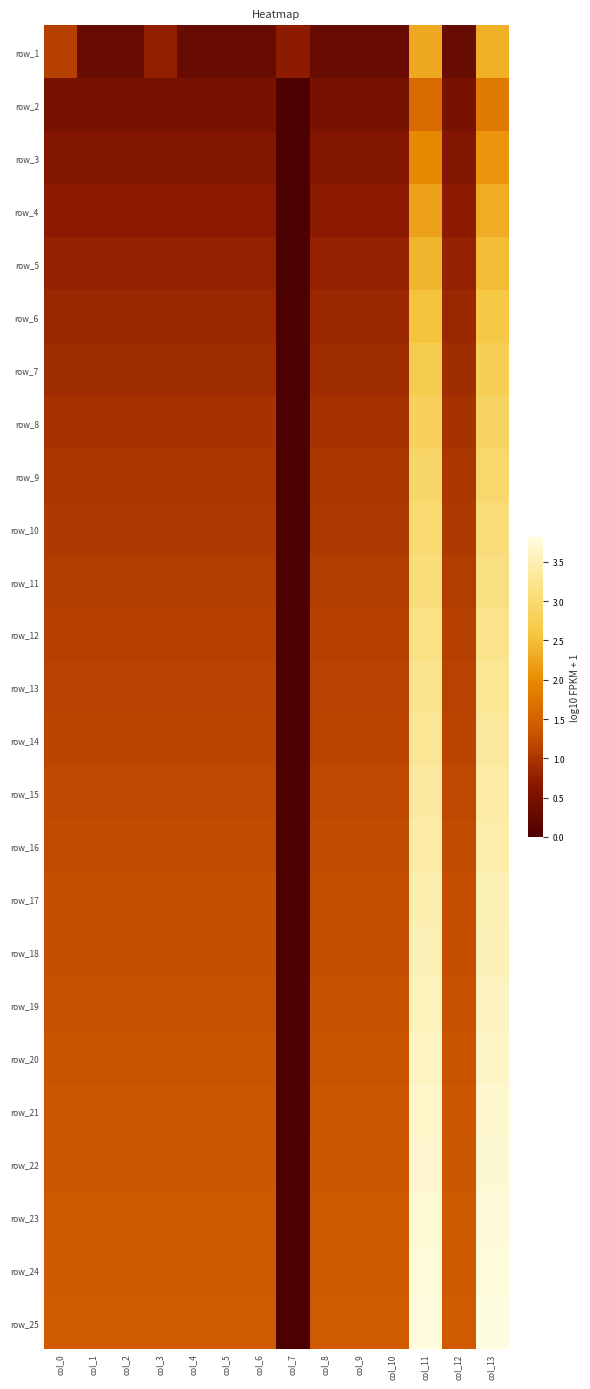

At which label is row_3 closest to 1?

col_0